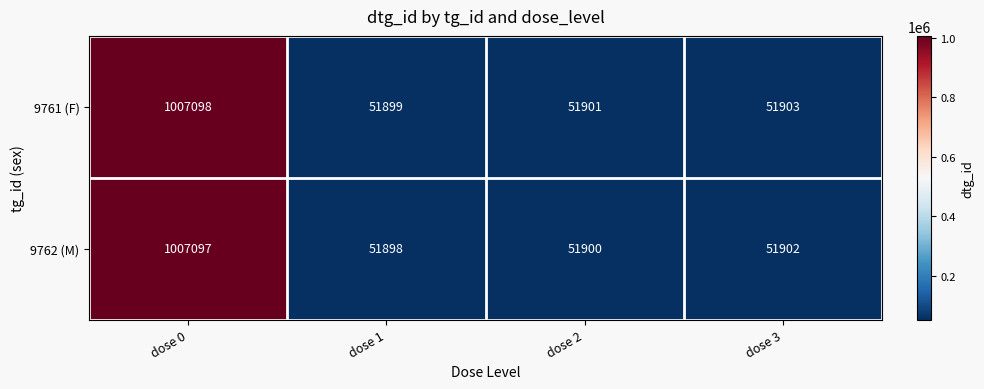

How many distinct data groups are displayed?

2